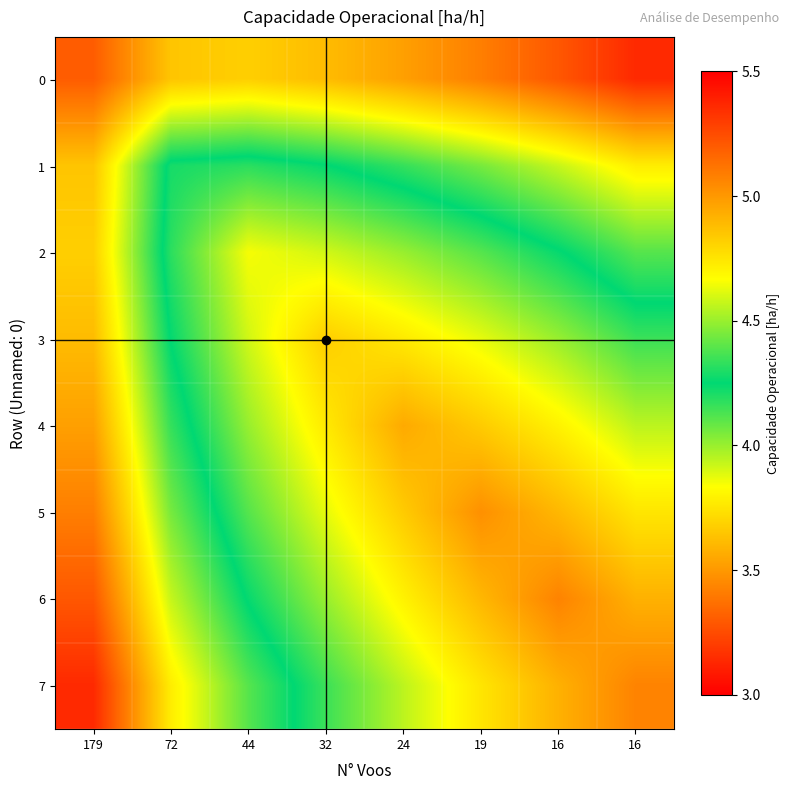

Which has a higher value, 44 or 16?

44